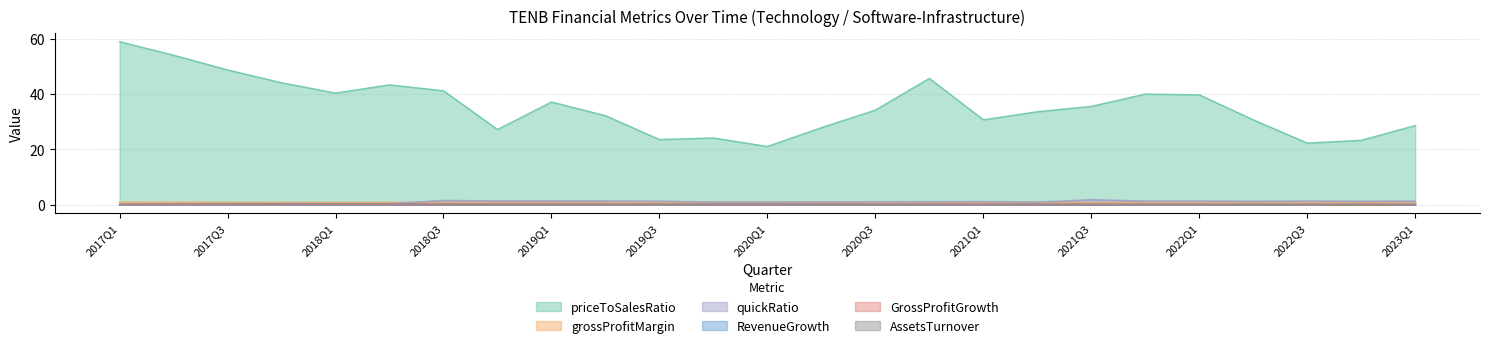

What is the difference between the maximum and minimum values in the GrossProfitGrowth series?

0.1